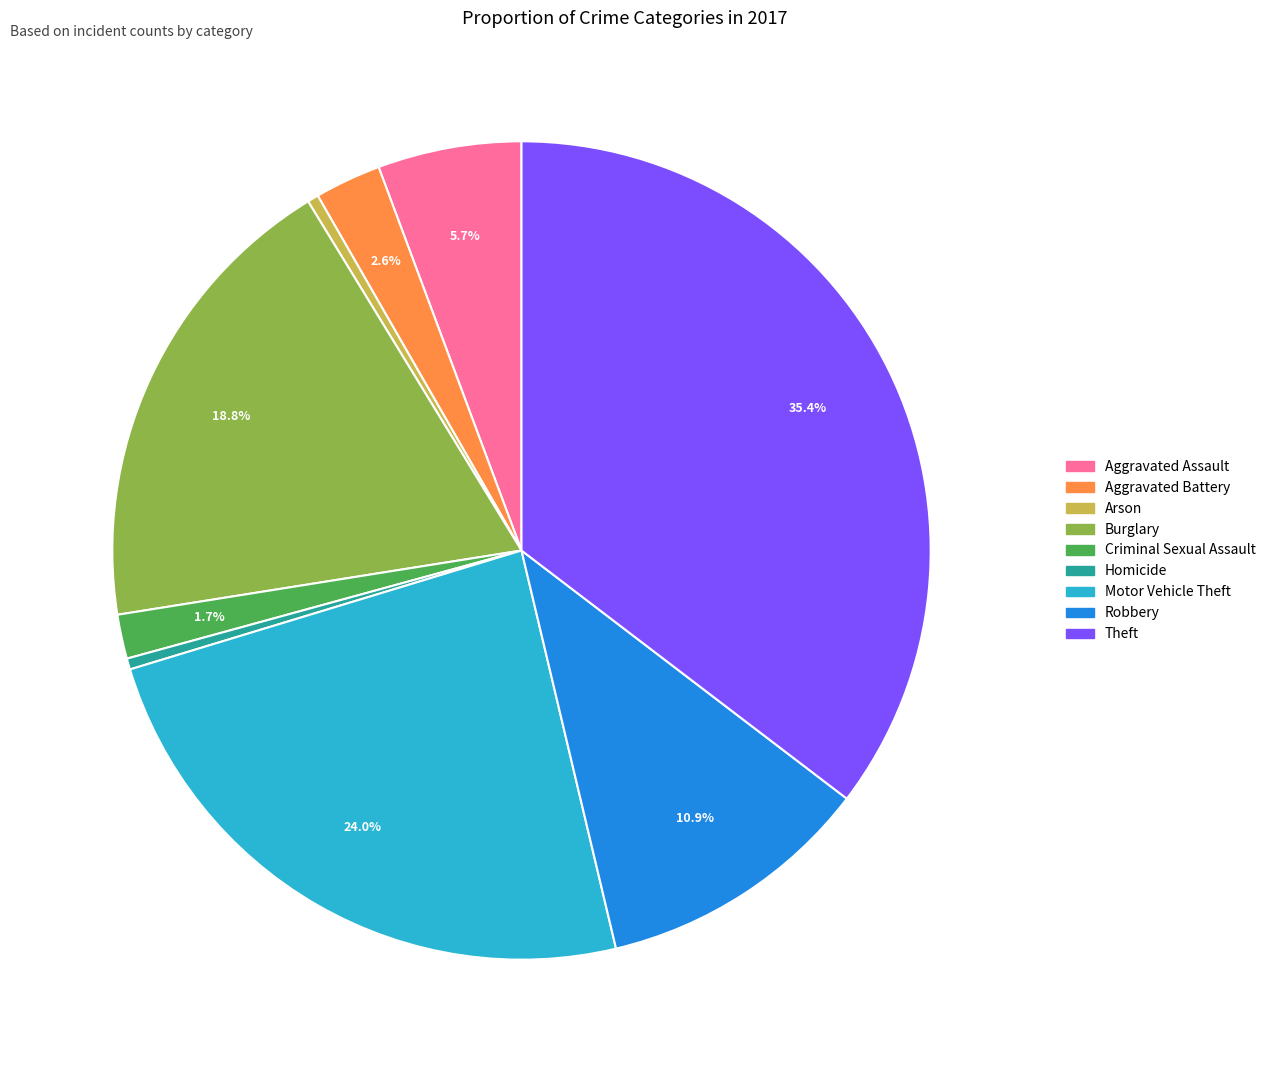

To the nearest percent, what portion does Theft represent?

35%